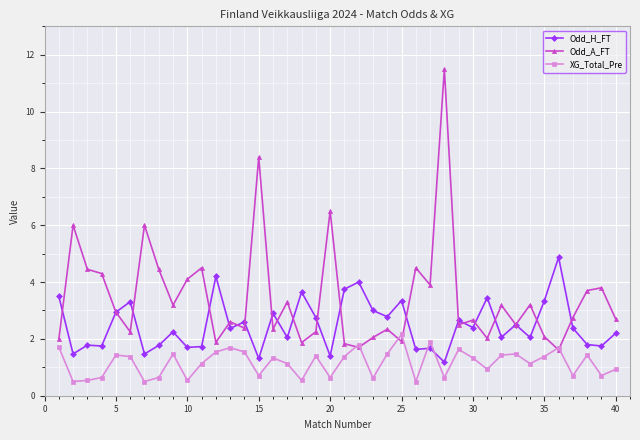

What is the value of the XG_Total_Pre point at the 15th from the left?

0.7